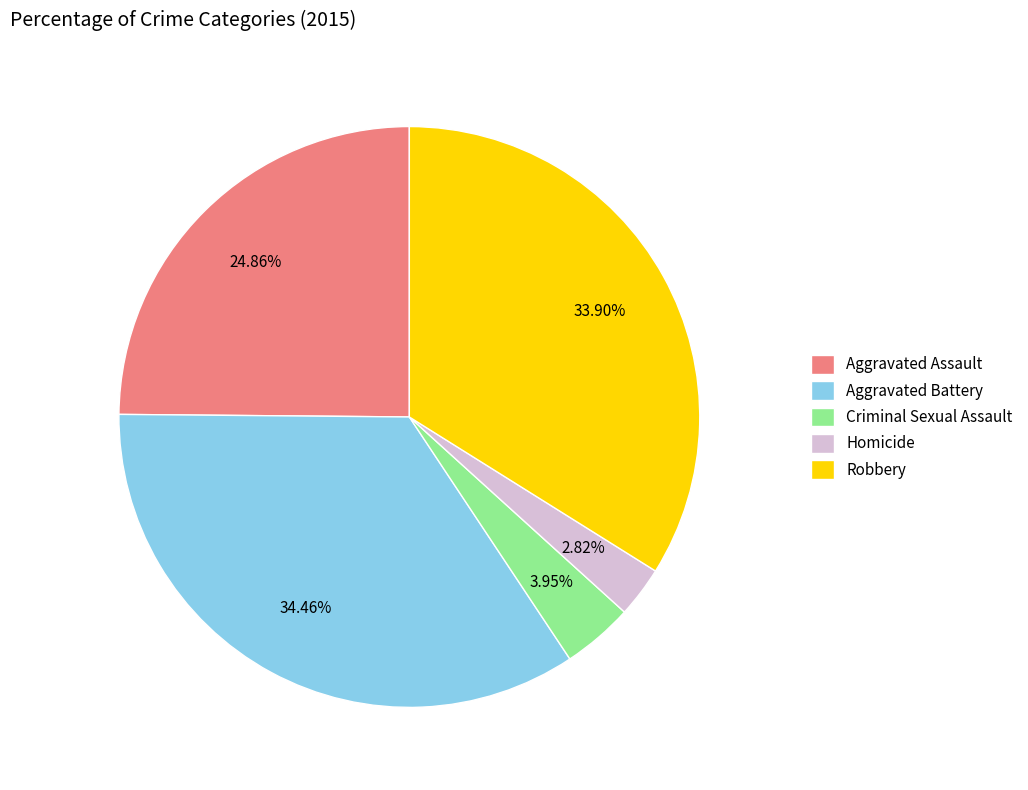

Does Aggravated Assault account for over 50% of the chart?

No